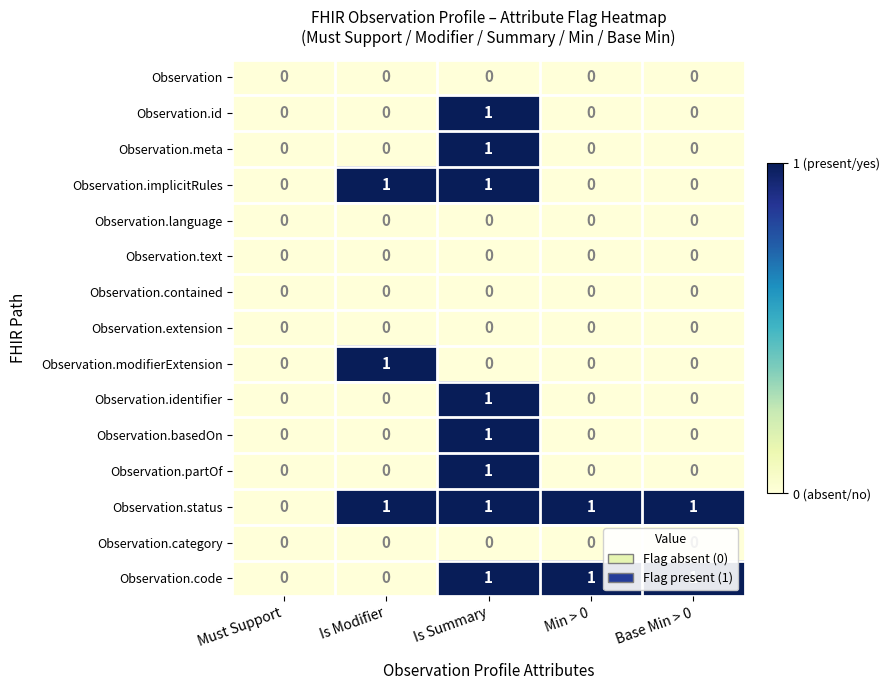

Is it true that Observation.id equals 1 at Is Modifier?

False